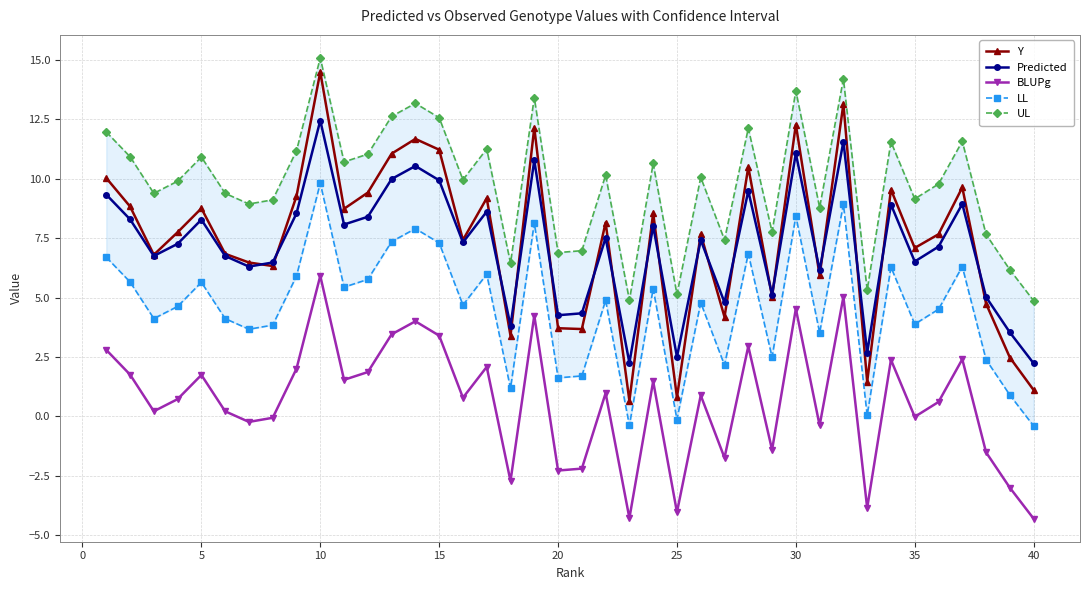

What is the difference between the maximum and minimum values in the Y series?

13.8